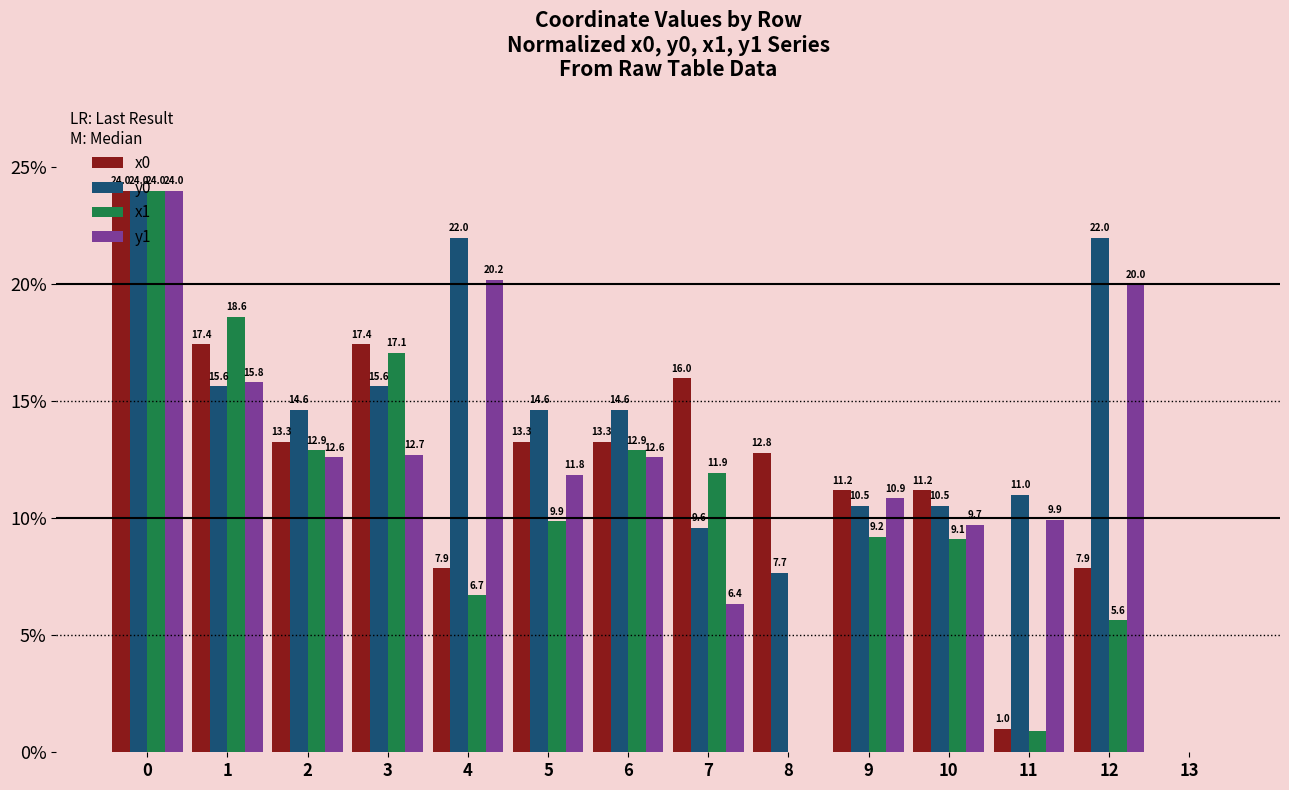

Which series has the largest total across all categories?

y0